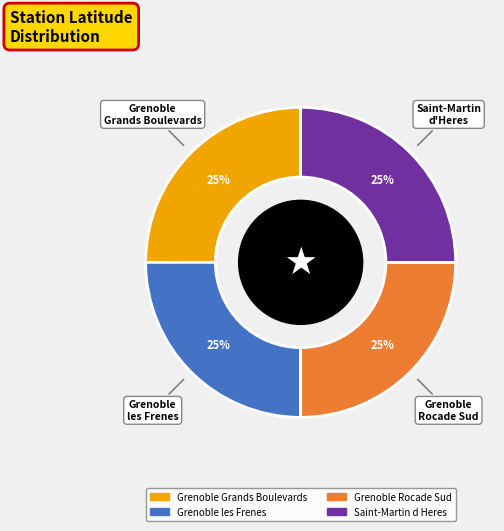

The Grenoble les Frenes slice represents 38% of the pie. True or false?

False